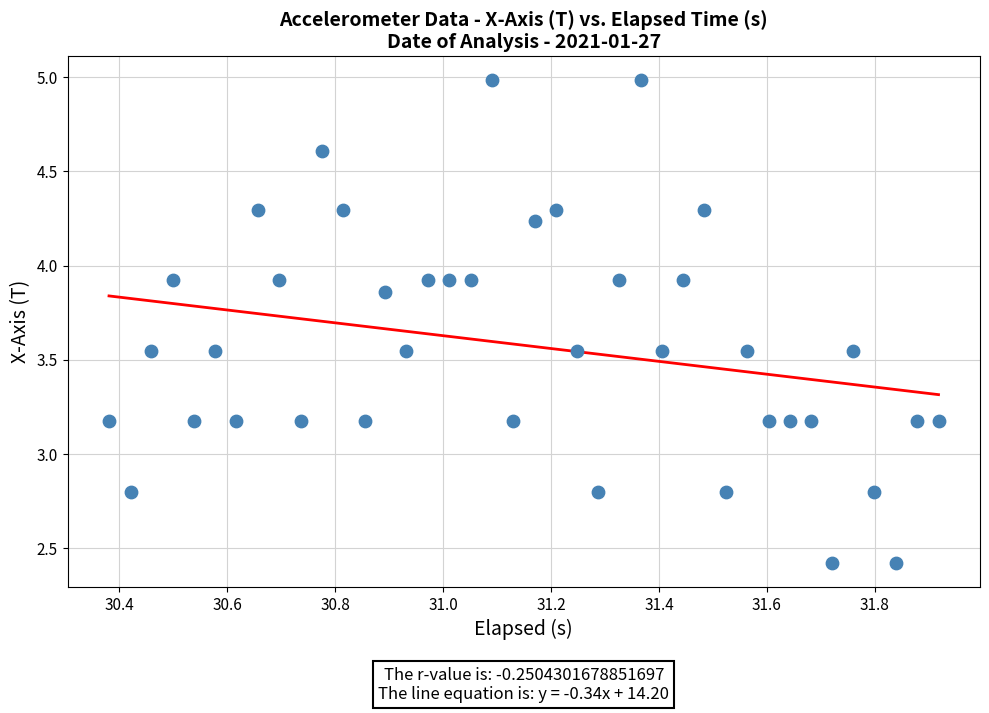

What is the range of Y values (max minus min)?

2.6